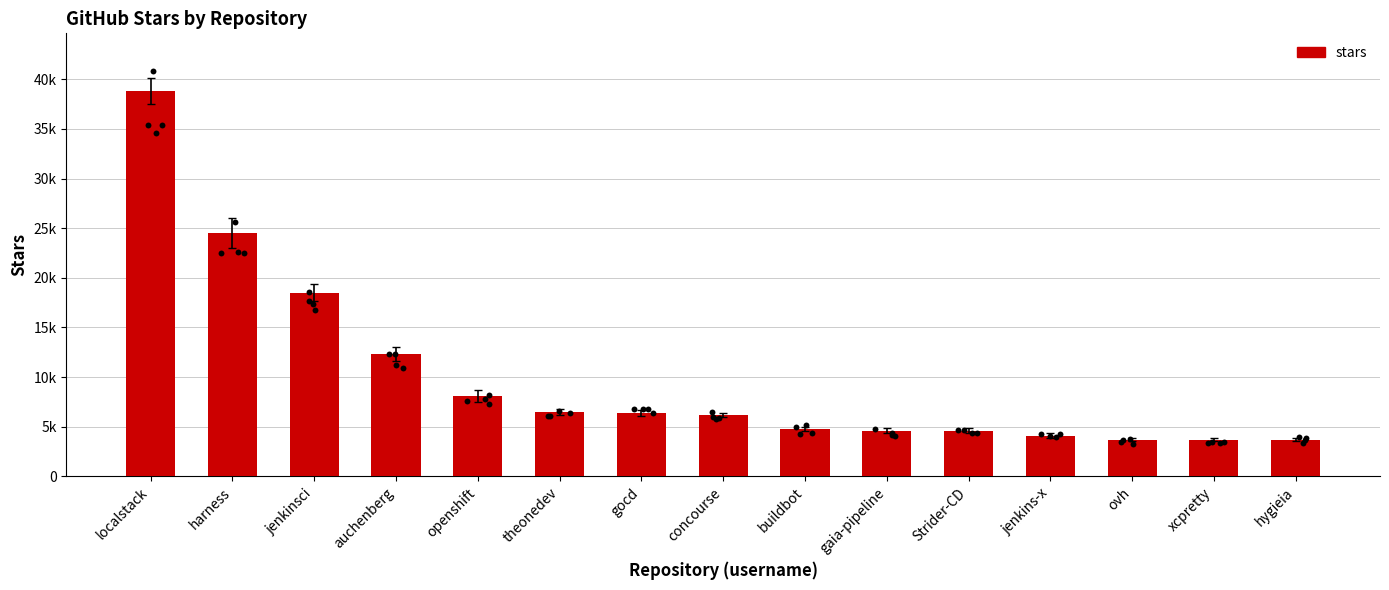

What is the change in value from concourse to ovh?

-2500